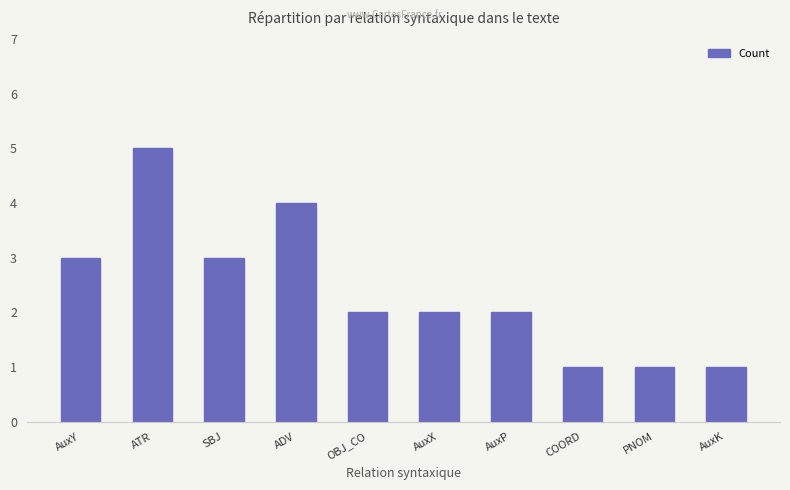

How many series are shown in this chart?

1